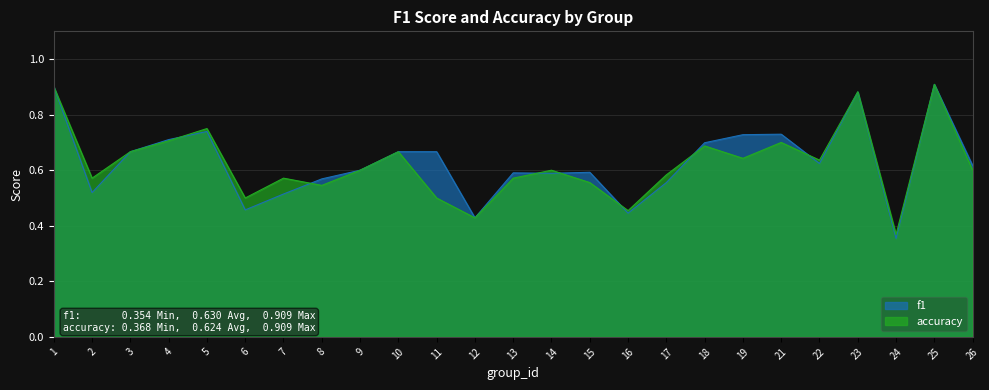

The f1 series shows 1.1 at 5. True or false?

False